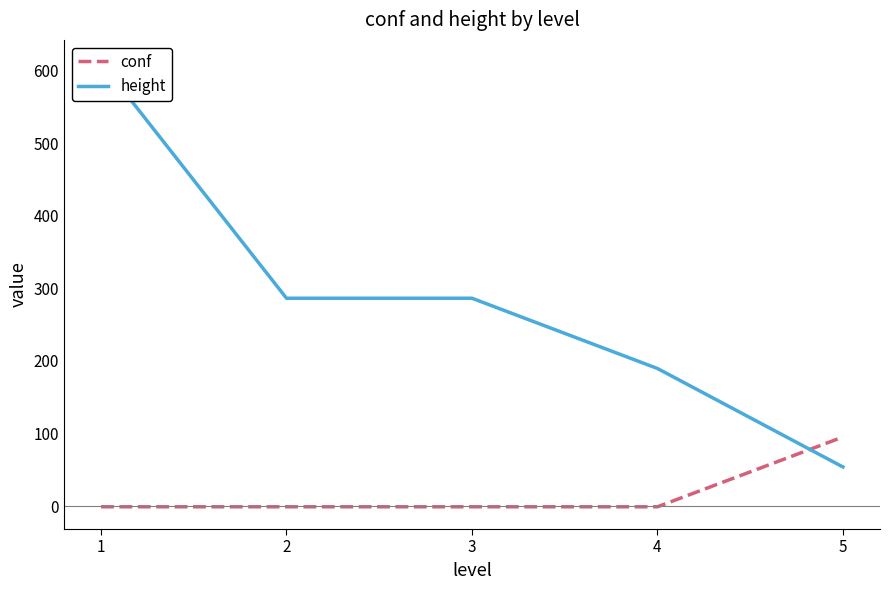

What is the sum of the height values at 1 and 5?

665.9